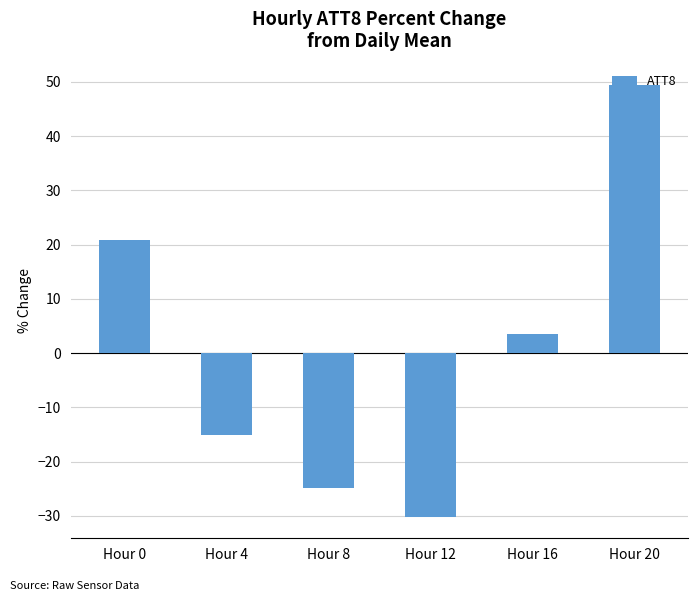

The value at Hour 0 is 20.9. True or false?

True